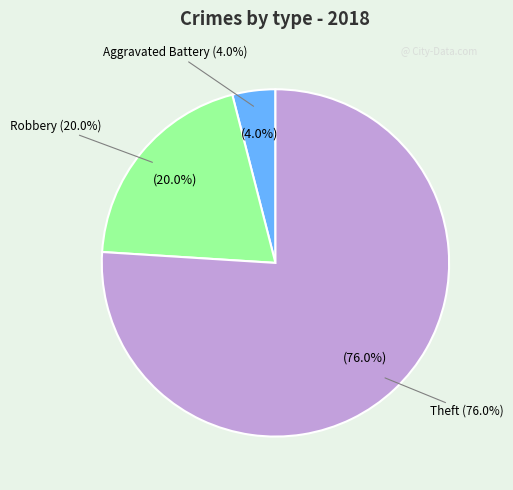

Is there any slice that represents more than half of the pie?

Yes